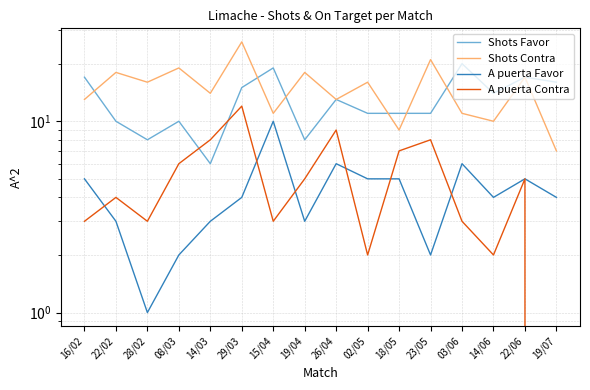

True or false: A puerta Favor and Shots Favor cross at least once.

False